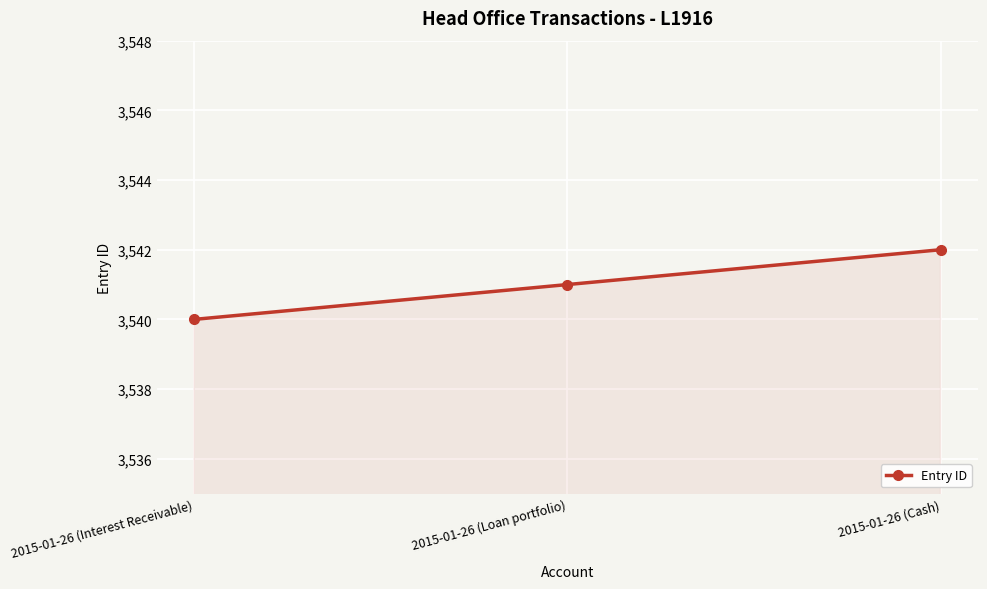

The chart shows a value of 5400 at 2015-01-26 (Loan portfolio). True or false?

False